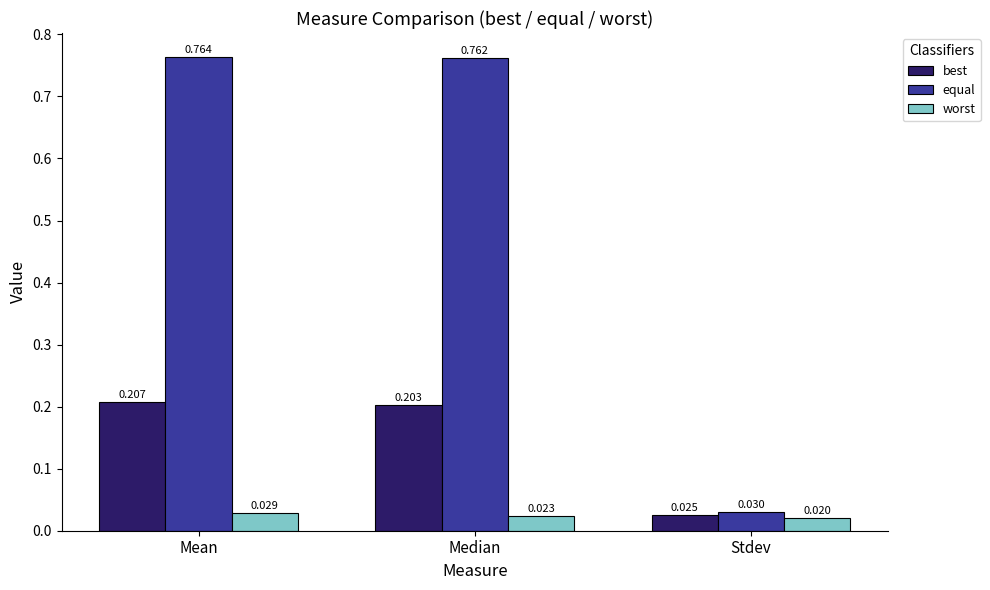

What position from the right is Median?

2